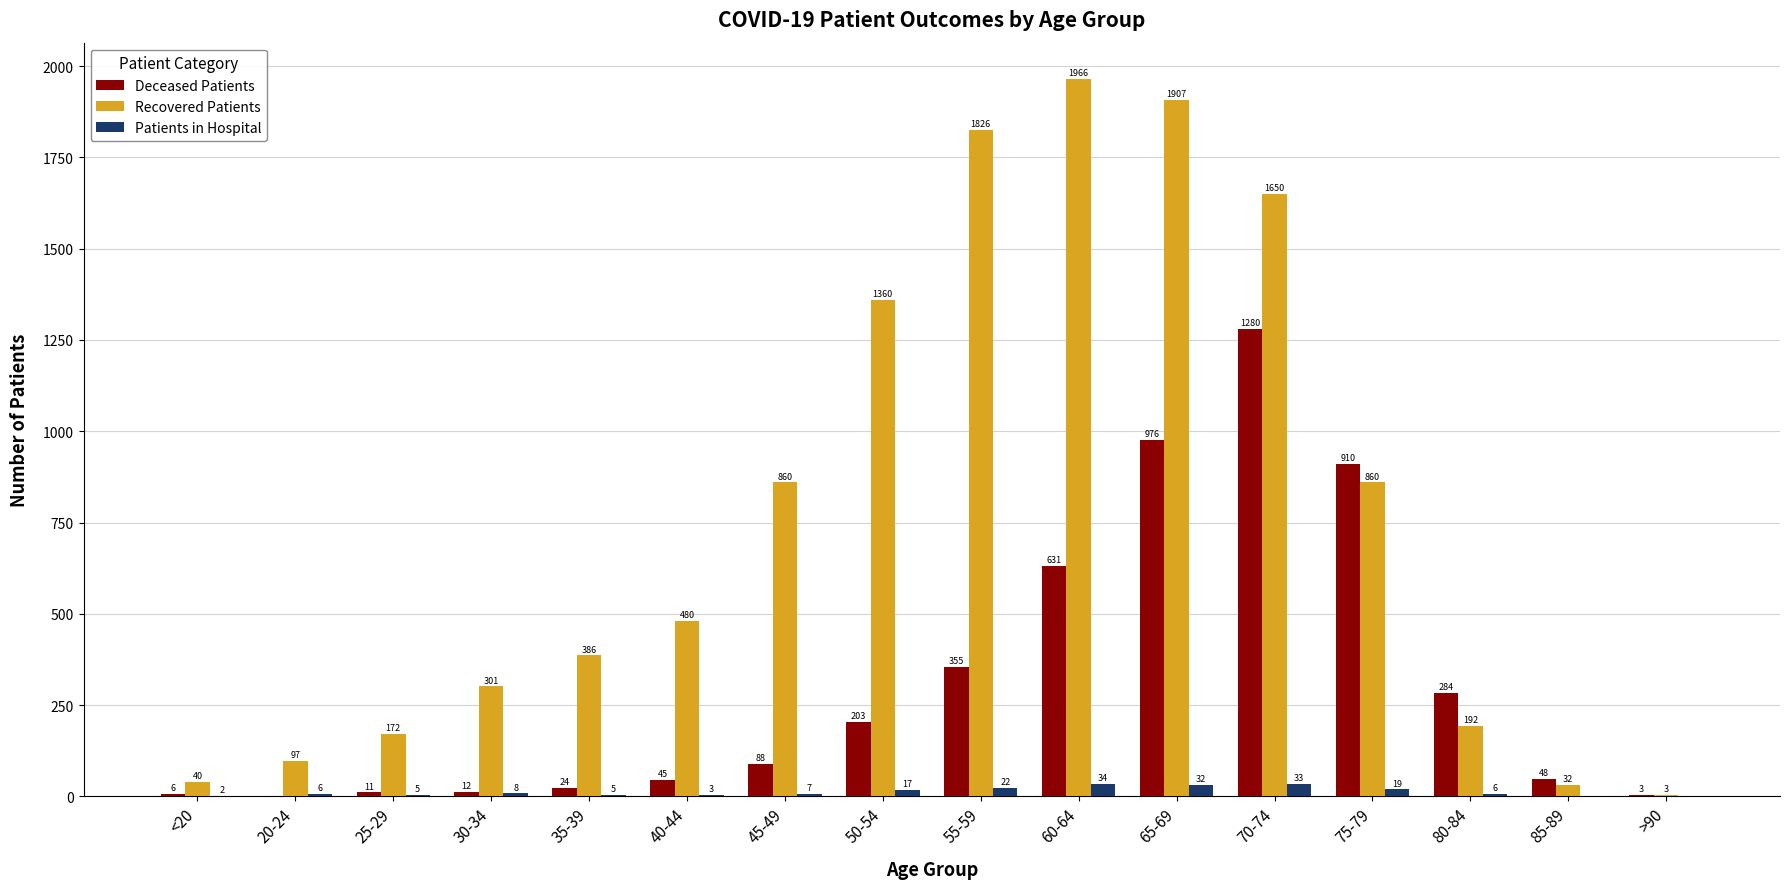

The value of Deceased Patients at 55-59 is 355. True or false?

True